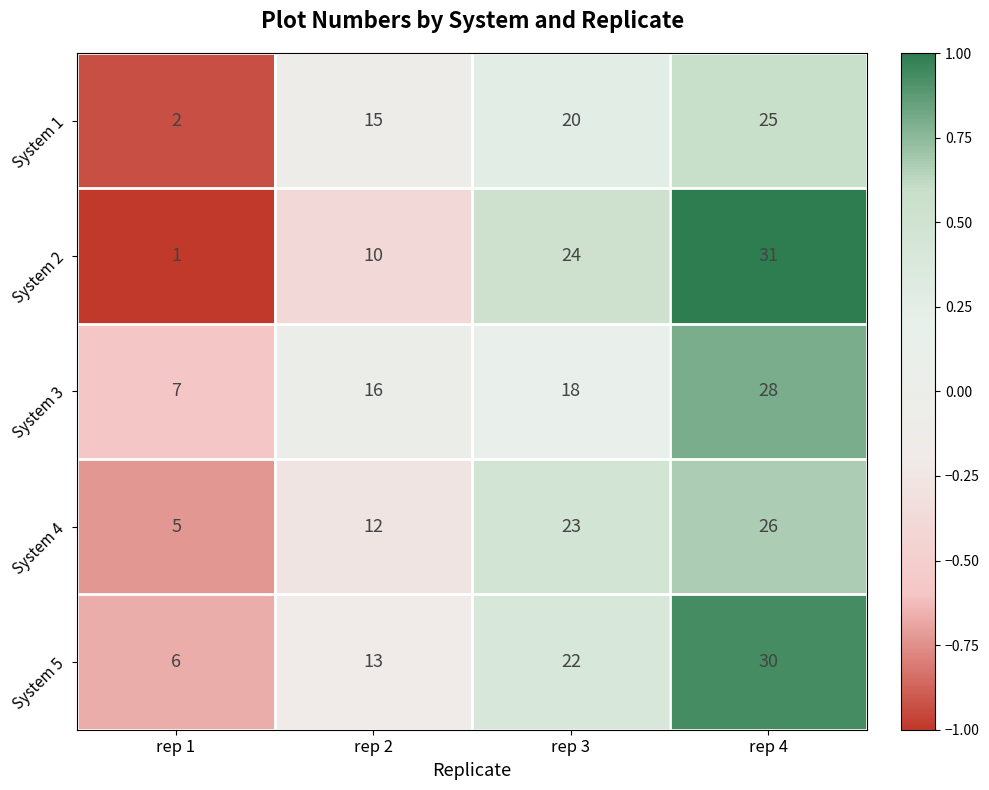

What is the sum of the System 4 values at rep 2 and rep 4?

38